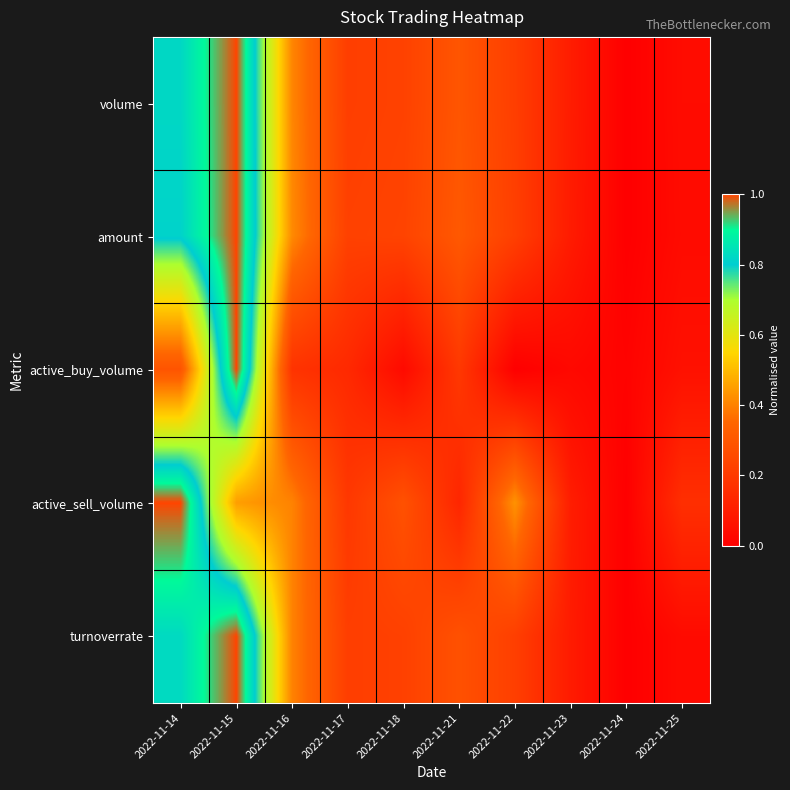

At 2022-11-14, list the series in order from largest to smallest.

active_sell_volume, turnoverrate, volume, amount, active_buy_volume